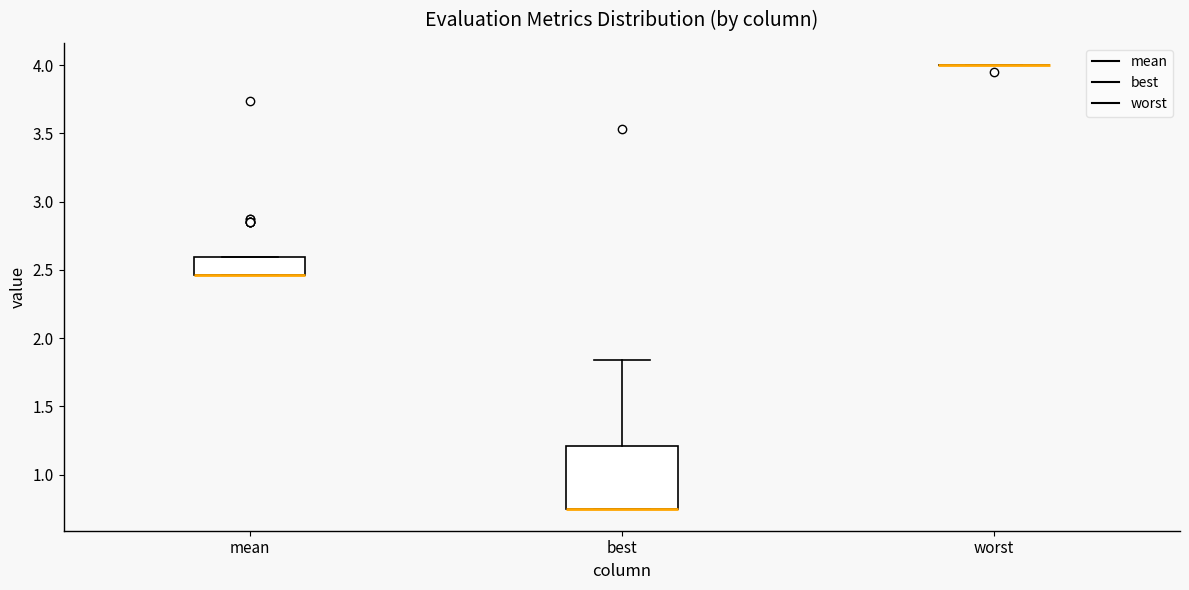

Reading left to right, read every box against the y-axis: the position of its median line, the range the box covers, and the ends of its whiskers. The values are not printed on the chart, so give them approximately, as read against the axis.

mean: median 2.45 (drawn on the box's lower edge), box 2.45 to 2.60, whiskers 2.45 to 2.60
best: median 0.75 (drawn on the box's lower edge), box 0.75 to 1.20, whiskers 0.75 to 1.85
worst: box collapsed to a line at 4.00, whiskers 4.00 to 4.00